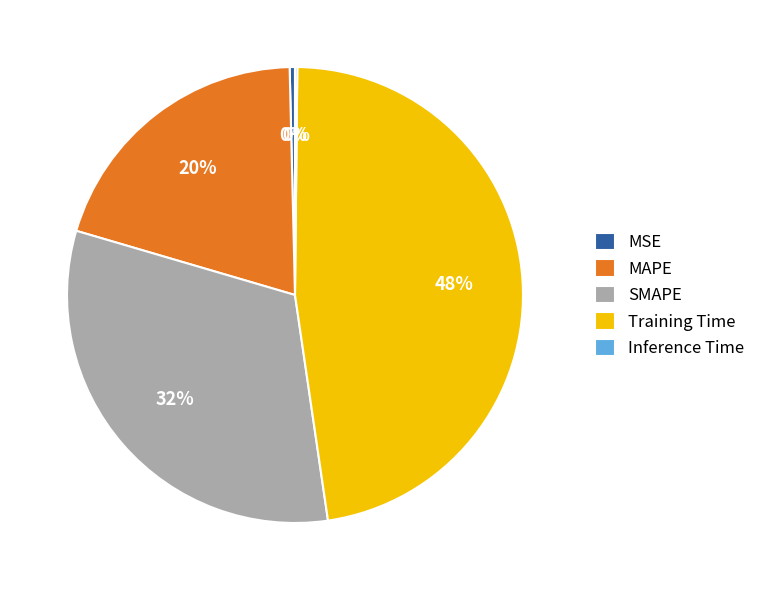

Is there a majority slice in this chart?

No